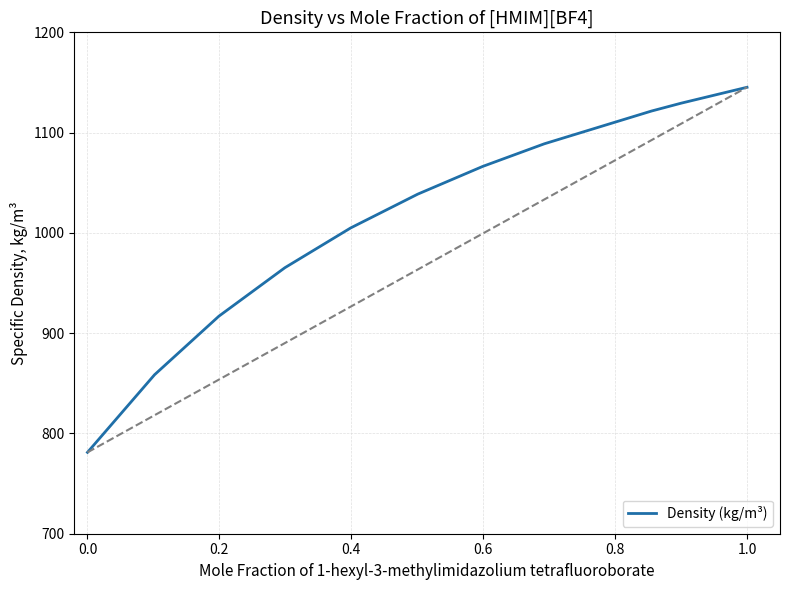

What is the maximum value shown in the chart?

1145.2